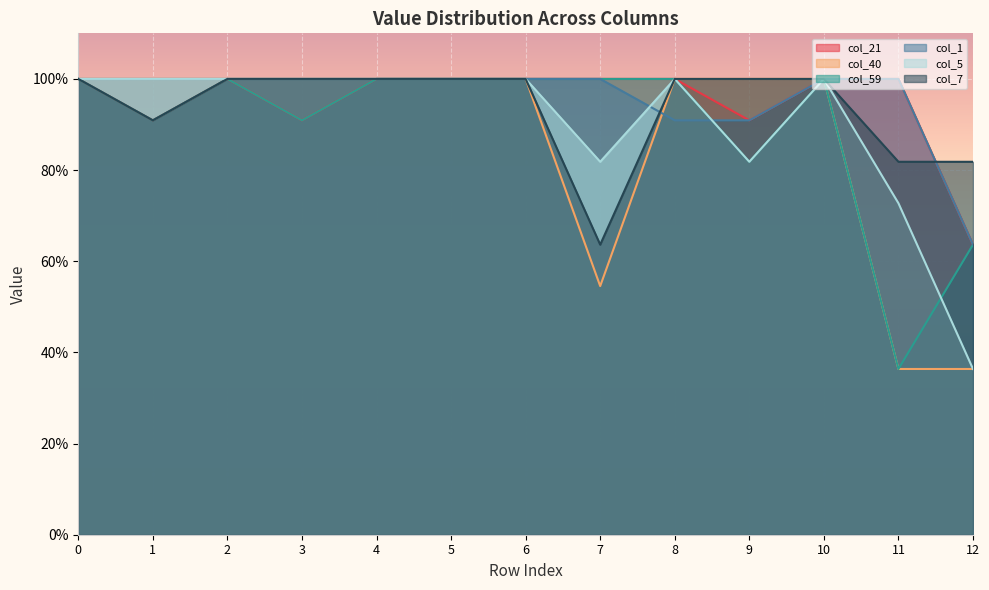

Where is col_59 nearest to the value 0?

11